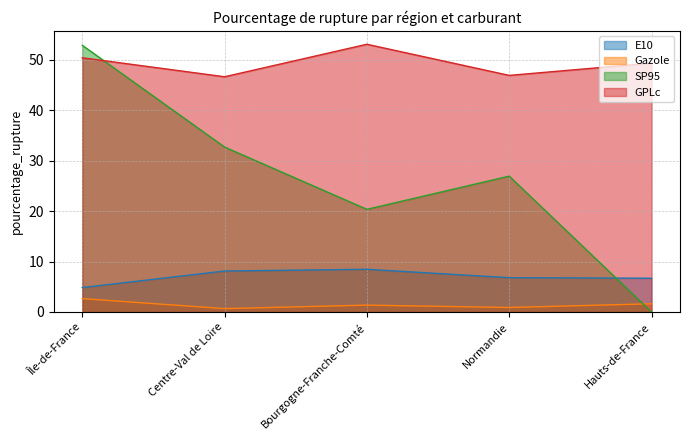

What is the label of the 5th point from the right?

Île-de-France